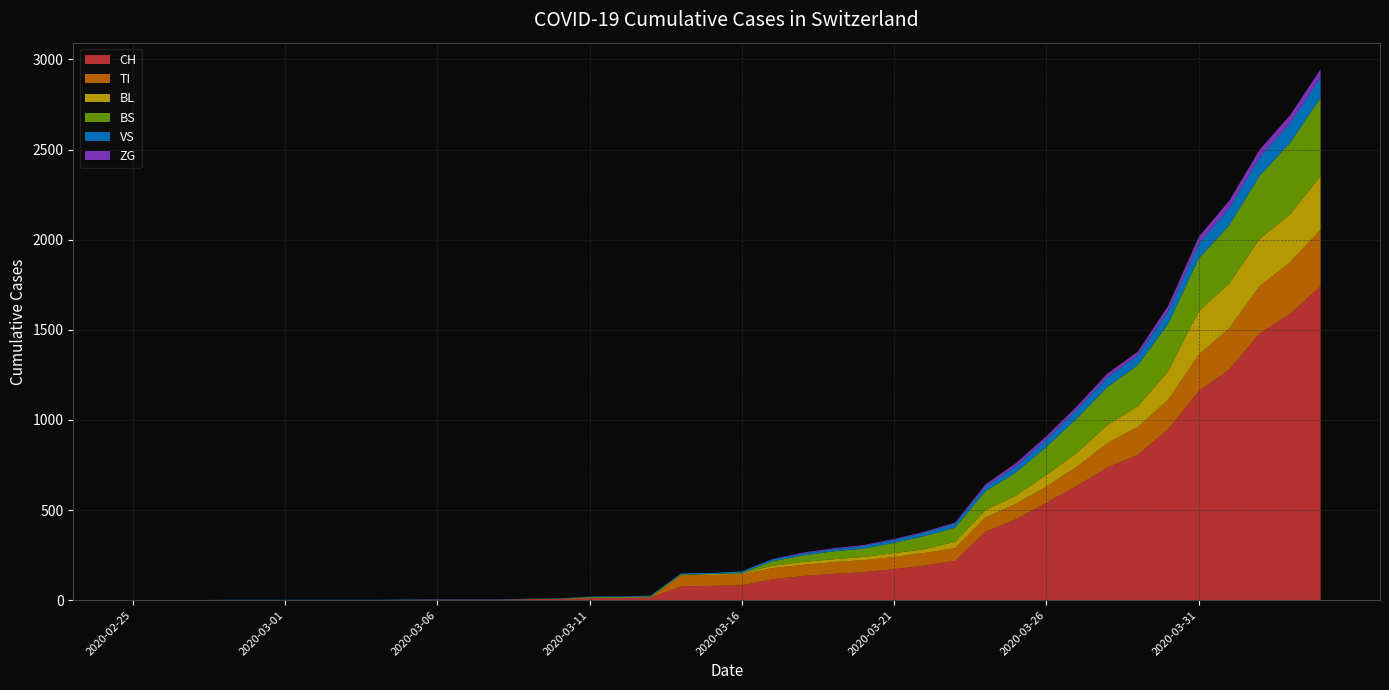

Reading left to right, transcribe all the data shown in this chart.

CH: 0	0	0	0	0	0	0	0	0	2	3	3	3	5	6	11	12	14	76	79	82	116	134	146	155	172	192	218	380	449	540	634	736	806	948	1160	1279	1480	1588	1742
TI: 0	0	0	0	0	0	0	0	0	0	0	0	0	0	0	0	0	0	61	61	61	62	62	65	67	68	70	71	80	85	91	107	136	155	165	202	229	263	287	314
BL: 0	0	0	0	0	0	0	0	0	0	0	0	0	1	2	2	2	2	2	5	5	13	16	16	18	21	21	35	40	46	65	76	100	115	158	242	249	262	266	298
BS: 0	0	0	0	0	0	0	0	0	0	0	0	0	0	0	4	4	4	4	0	4	25	36	44	46	57	73	78	105	128	155	191	211	228	263	292	323	350	397	434
VS: 0	0	0	2	2	2	2	2	2	2	2	2	2	2	2	3	3	5	6	6	8	11	11	12	15	17	19	24	25	35	41	50	53	54	71	81	96	104	109	112
ZG: 0	0	0	0	0	0	0	0	0	0	0	0	0	0	0	0	0	0	0	0	0	1	5	5	5	5	5	5	12	18	18	18	21	21	29	39	40	41	44	46